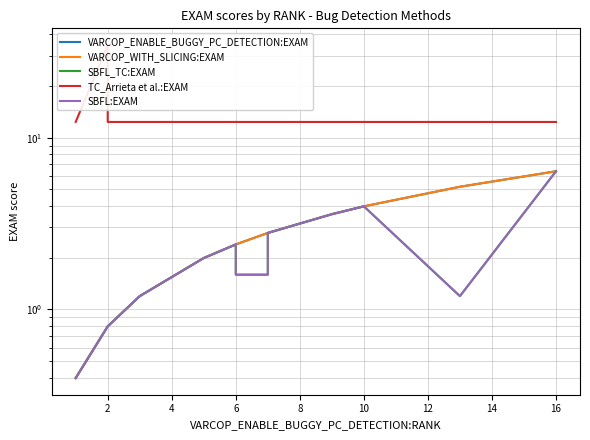

In TC_Arrieta et al.:EXAM, how many points are higher than both neighbors (excluding endpoints)?

1